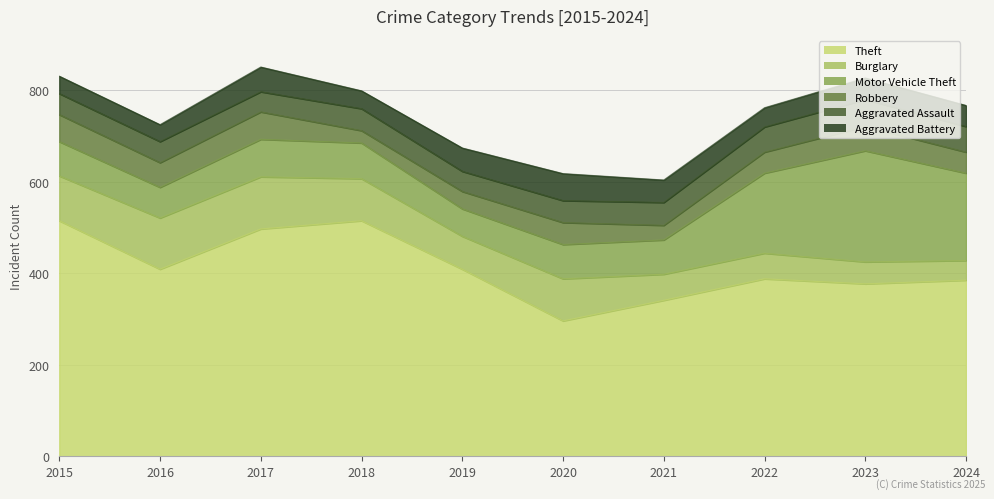

What is the sum of all Robbery values?

463